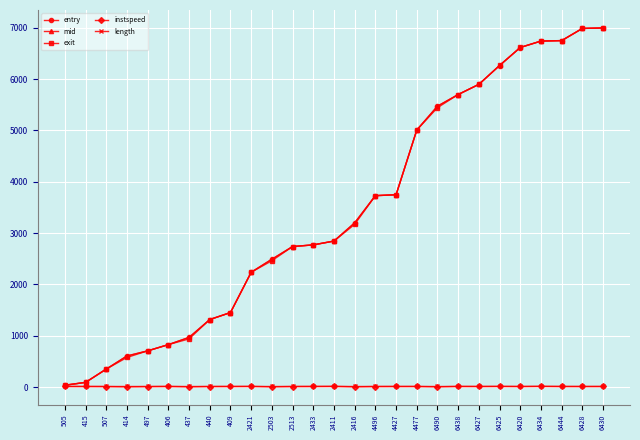

What is the sum of the length values at 415 and 2503?

37.5